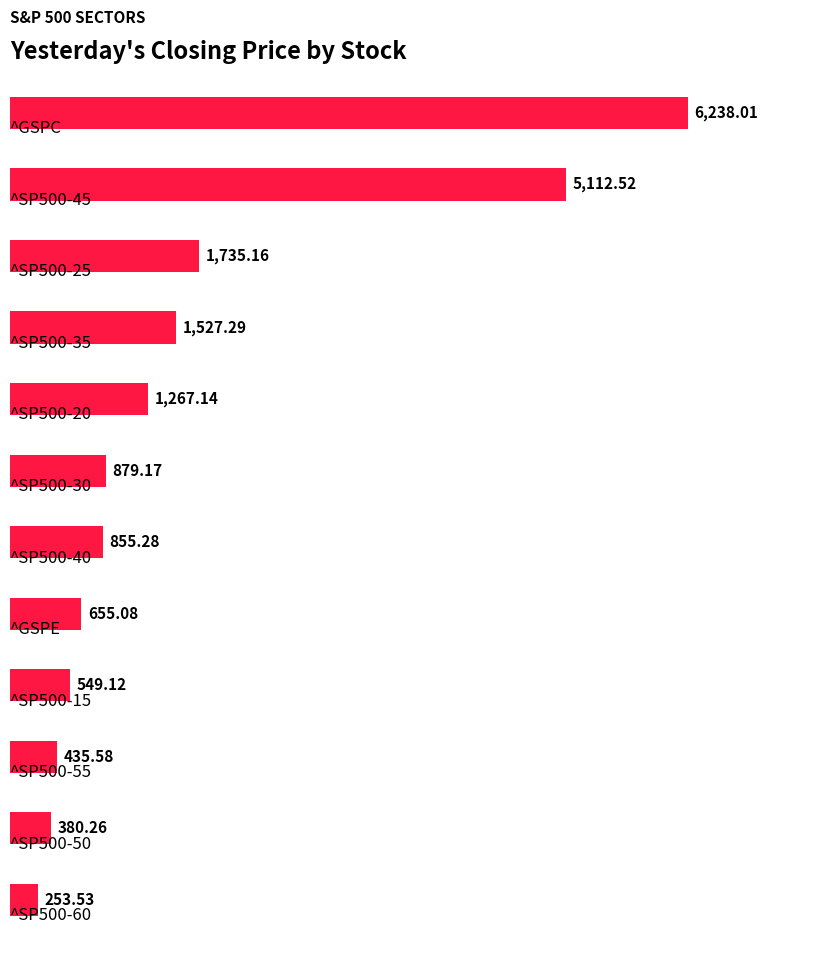

How many values are below 879?

6